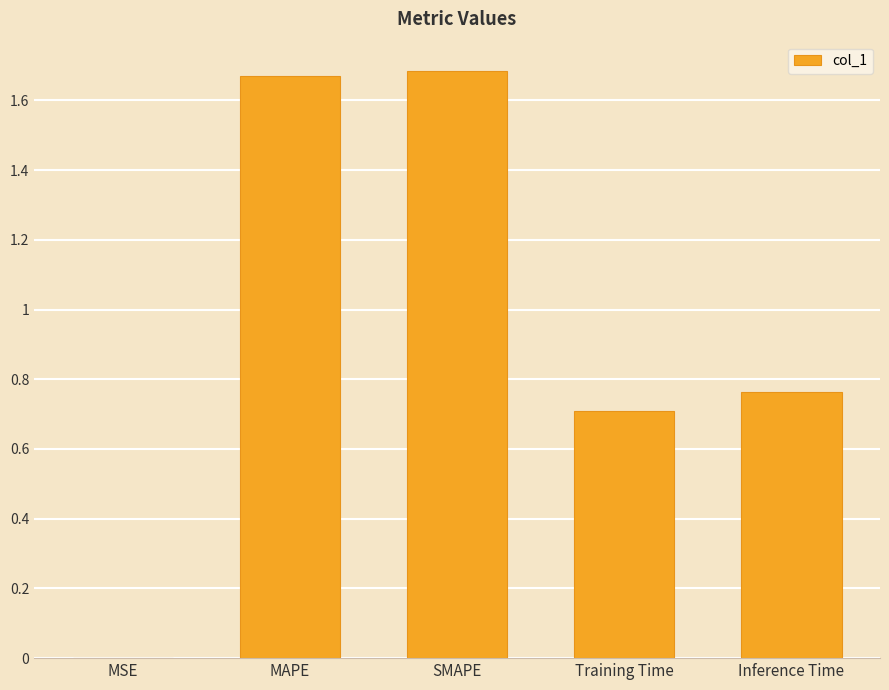

The chart shows a value of 0.7 at Training Time. True or false?

True